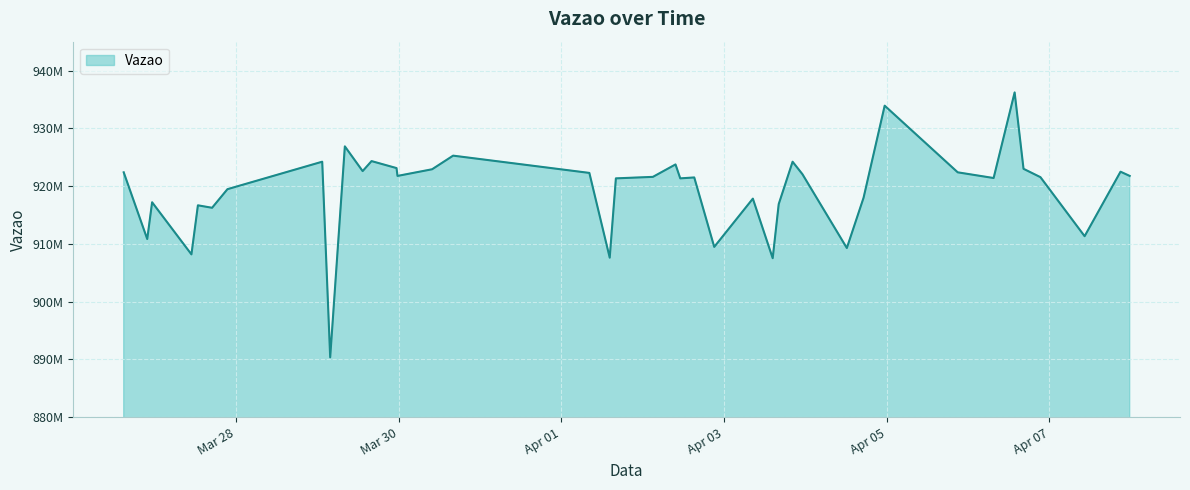

Rank the categories by value from highest to lowest.

2024-04-06 13:43:00, 2024-04-04 23:22:48, 2024-03-29 08:07:41, 2024-03-30 16:04:14, 2024-03-29 16:00:11, 2024-03-29 01:27:12, 2024-04-03 20:12:55, 2024-04-02 09:40:31, 2024-03-29 23:22:26, 2024-04-06 16:20:23, 2024-03-30 09:52:10, 2024-03-29 13:22:38, 2024-04-07 20:57:17, 2024-03-26 14:53:23, 2024-04-05 20:55:35, 2024-04-01 08:15:35, 2024-04-03 23:07:09, 2024-04-07 23:39:36, 2024-03-29 23:39:37, 2024-04-02 03:00:22, 2024-04-06 21:19:44, 2024-04-02 15:12:16, 2024-04-06 07:31:02, 2024-04-02 11:04:15, 2024-04-01 16:05:05, 2024-03-27 21:29:29, 2024-04-04 17:09:08, 2024-04-03 08:29:31, 2024-03-26 23:16:15, 2024-04-03 16:07:11, 2024-03-27 12:46:53, 2024-03-27 16:57:49, 2024-04-07 10:21:38, 2024-03-26 21:49:58, 2024-04-02 21:05:57, 2024-04-04 12:13:02, 2024-03-27 10:52:11, 2024-04-01 14:15:59, 2024-04-03 14:20:35, 2024-03-29 03:48:11